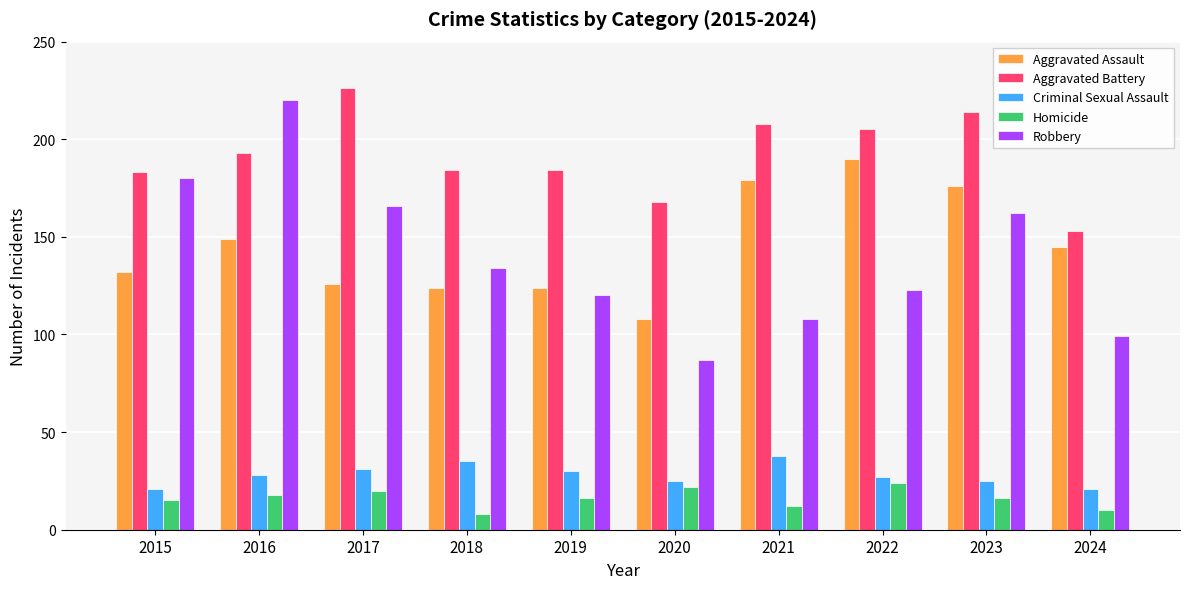

Is the value of Criminal Sexual Assault at 2019 greater than the value of Aggravated Assault at 2018?

No